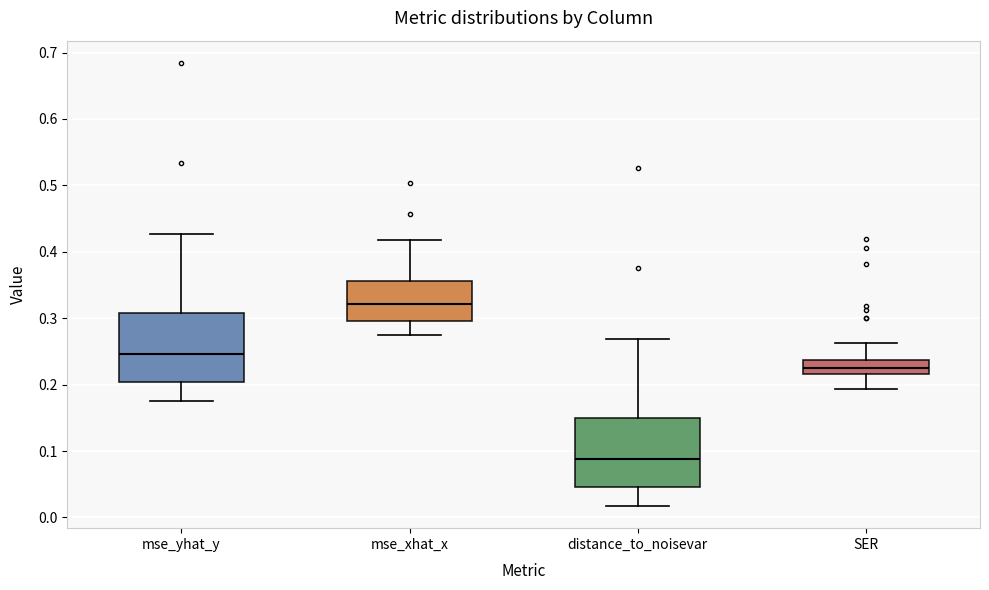

Where does the upper whisker of the box for mse_yhat_y end on the y-axis? The values are not printed on the chart, so give them approximately, as read against the axis.

0.43